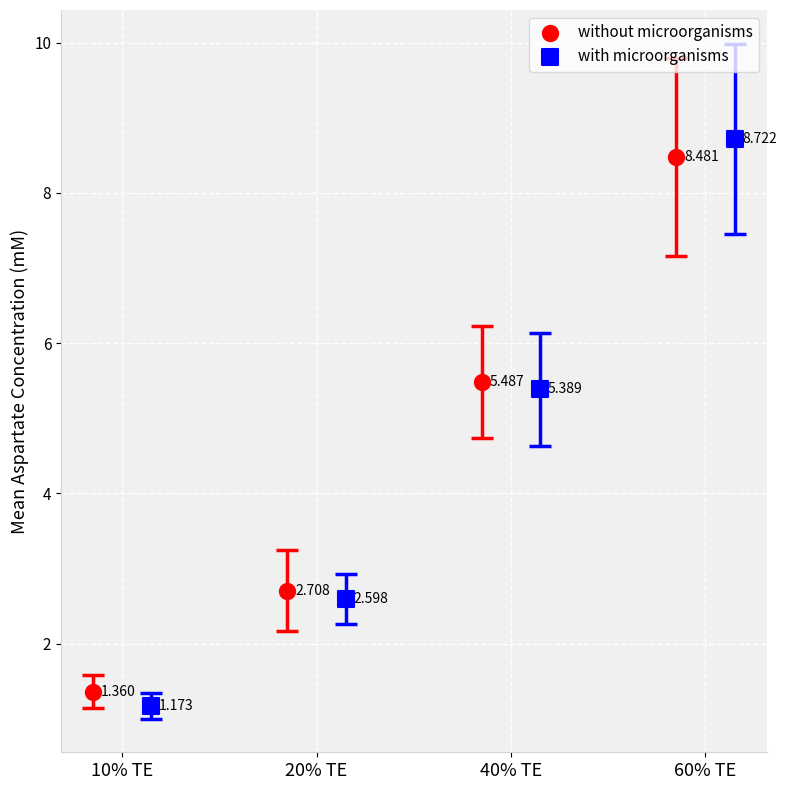

Which series contains the highest Y value?

with microorganisms